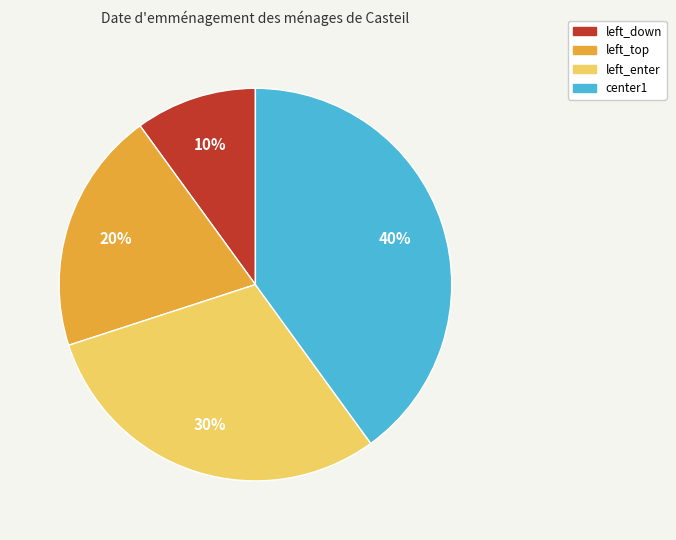

What is the ratio of the value at left_down to the value at left_top?

0.5